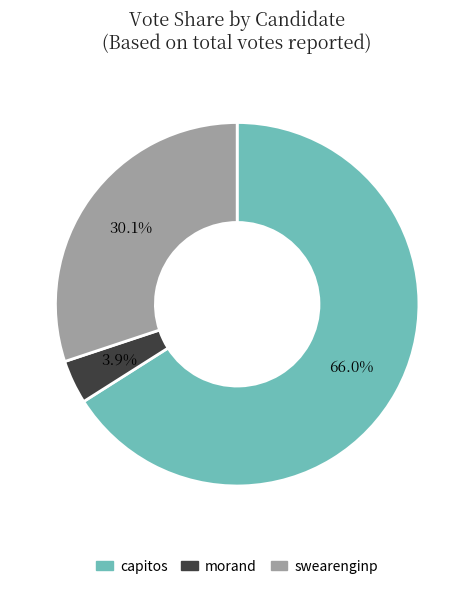

Rank the categories by value from lowest to highest.

morand, swearenginp, capitos